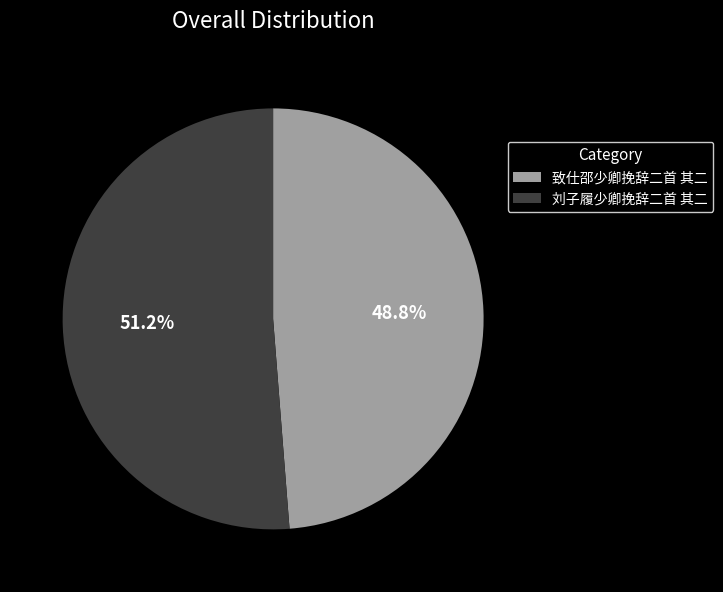

What percentage do 致仕邵少卿挽辞二首 其二 and 刘子履少卿挽辞二首 其二 together represent?

100.0%